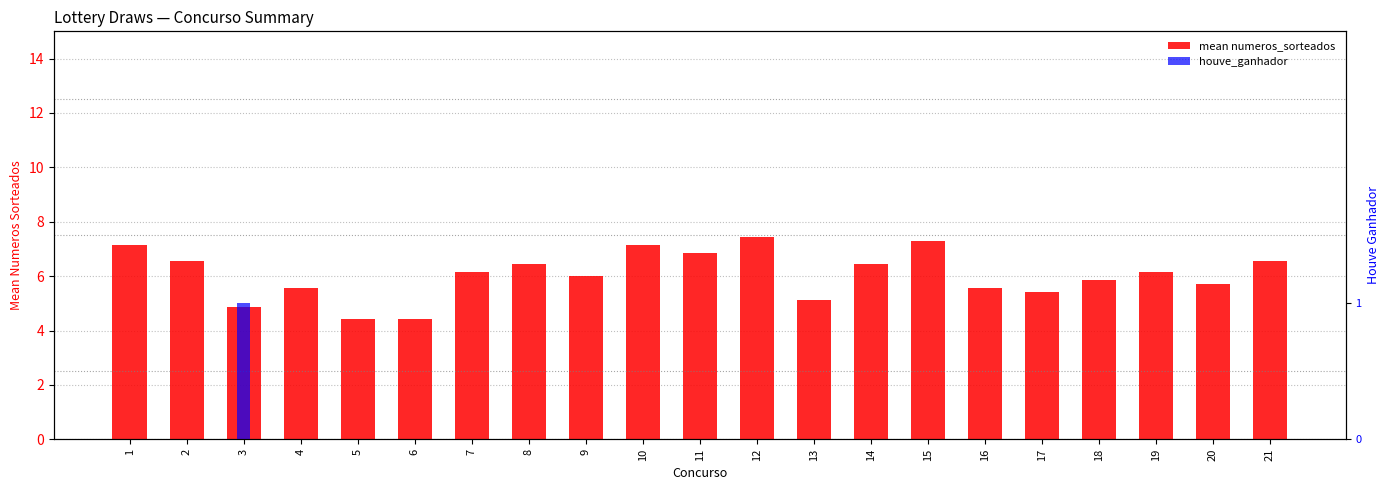

Reading right to left, list all the values displayed in this chart.

mean numeros_sorteados: 21=6.6	20=5.7	19=6.1	18=5.9	17=5.4	16=5.6	15=7.3	14=6.4	13=5.1	12=7.4	11=6.9	10=7.1	9=6.0	8=6.4	7=6.1	6=4.4	5=4.4	4=5.6	3=4.9	2=6.6	1=7.1
houve_ganhador: 21=0.0	20=0.0	19=0.0	18=0.0	17=0.0	16=0.0	15=0.0	14=0.0	13=0.0	12=0.0	11=0.0	10=0.0	9=0.0	8=0.0	7=0.0	6=0.0	5=0.0	4=0.0	3=1.0	2=0.0	1=0.0